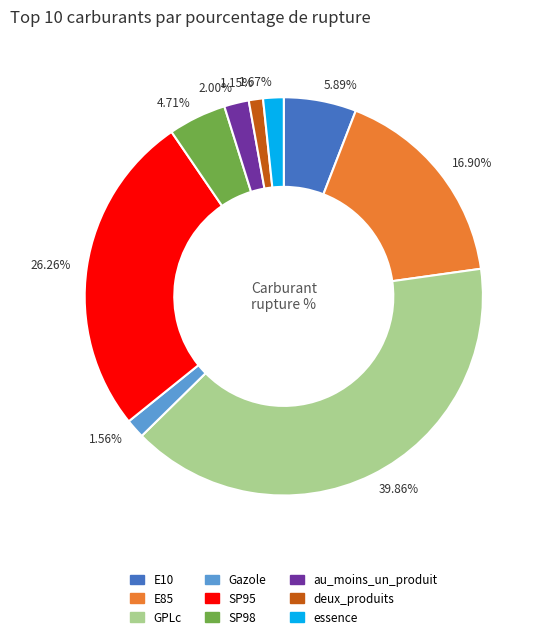

To the nearest percent, what is the difference between the largest and smallest slice percentages?

39%